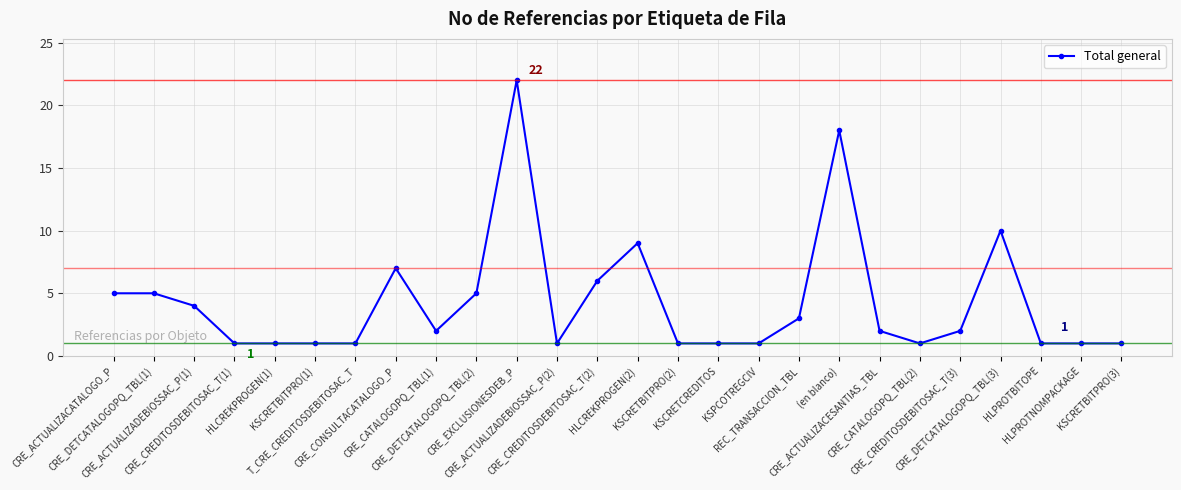

What is the difference between the values at CRE_ACTUALIZACATALOGO_P and CRE_CREDITOSDEBITOSAC_T(2)?

1